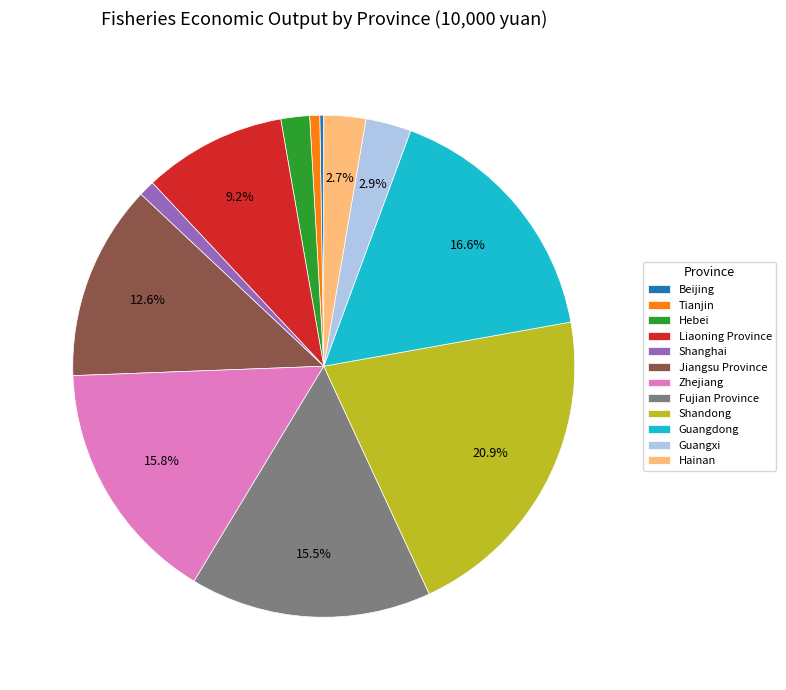

Approximately how many times larger is the value at Zhejiang compared to Guangdong?

1.0